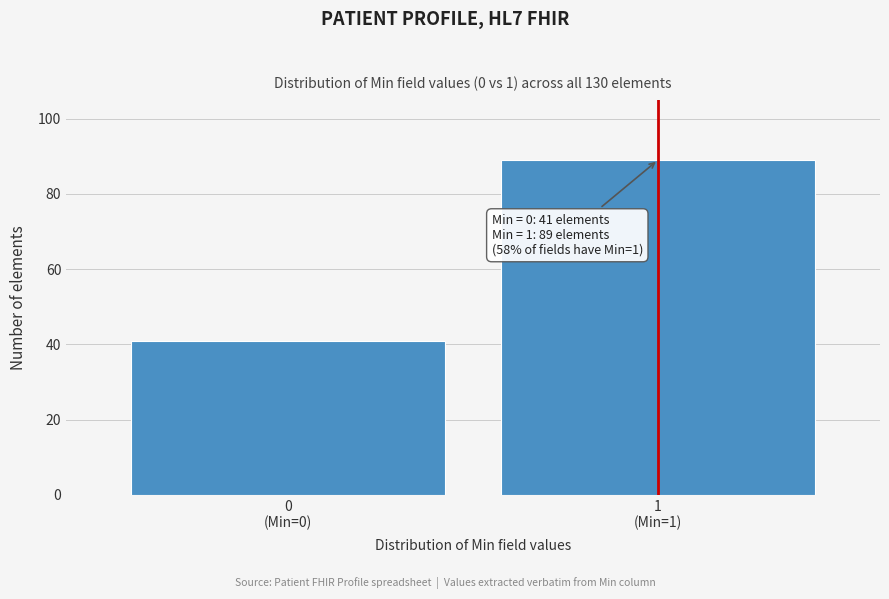

Reading left to right, list all the values displayed in this chart.

41	89